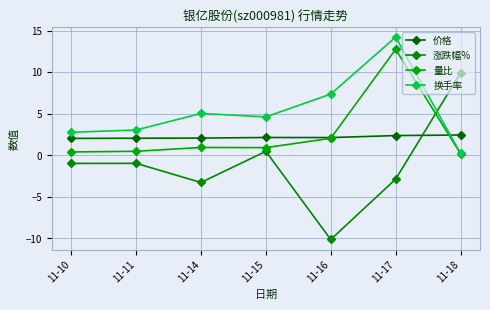

Reading left to right, what are all the values shown in this chart?

价格: 2.0	2.0	2.1	2.1	2.1	2.4	2.4
涨跌幅%: -1.0	-1.0	-3.3	0.5	-10.1	-2.9	9.9
量比: 0.4	0.5	0.9	0.9	2.0	12.7	0.2
换手率: 2.8	3.0	5.0	4.6	7.4	14.2	0.2